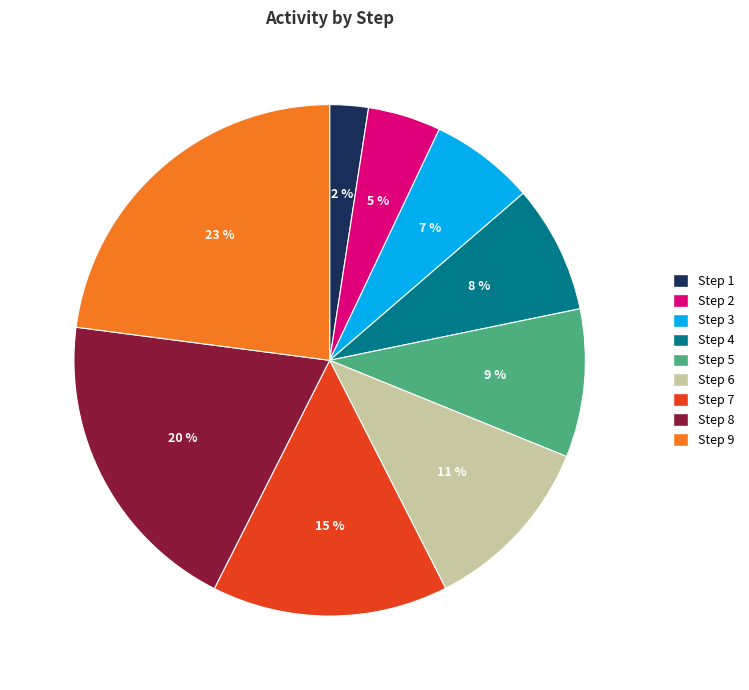

To the nearest percent, what percentage of the pie is Step 2?

5%